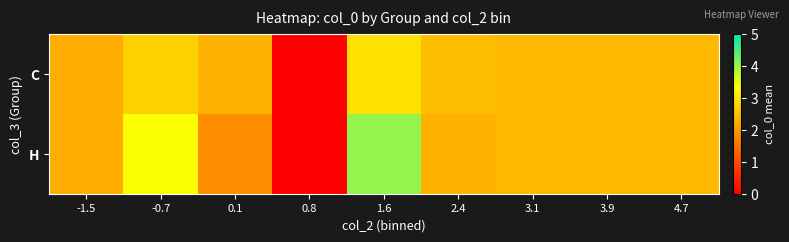

Rank the series by their maximum value, from lowest to highest.

C, H